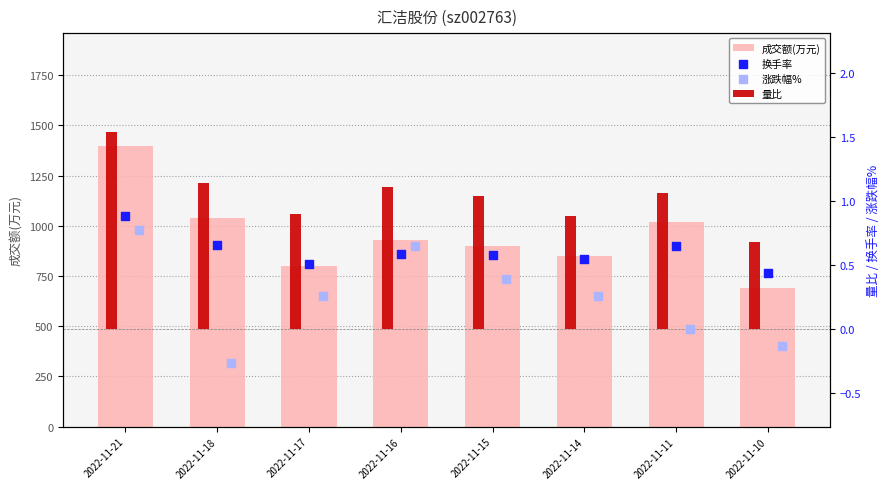

Which series contains the lowest Y value?

涨跌幅%